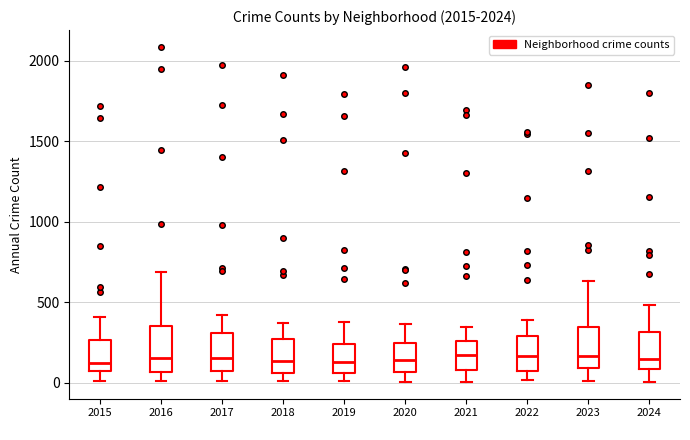

Reading left to right, read every box against the y-axis: the position of its median line, the range the box covers, and the ends of its whiskers. The values are not printed on the chart, so give them approximately, as read against the axis.

2015: median 100, box 50 to 250, whiskers 0 to 400
2016: median 150, box 50 to 350, whiskers 0 to 700
2017: median 150, box 50 to 300, whiskers 0 to 400
2018: median 150, box 50 to 250, whiskers 0 to 350
2019: median 150, box 50 to 250, whiskers 0 to 400
2020: median 150, box 50 to 250, whiskers 0 to 350
2021: median 150, box 100 to 250, whiskers 0 to 350
2022: median 150, box 100 to 300, whiskers 0 to 400
2023: median 150, box 100 to 350, whiskers 0 to 650
2024: median 150, box 100 to 300, whiskers 0 to 500